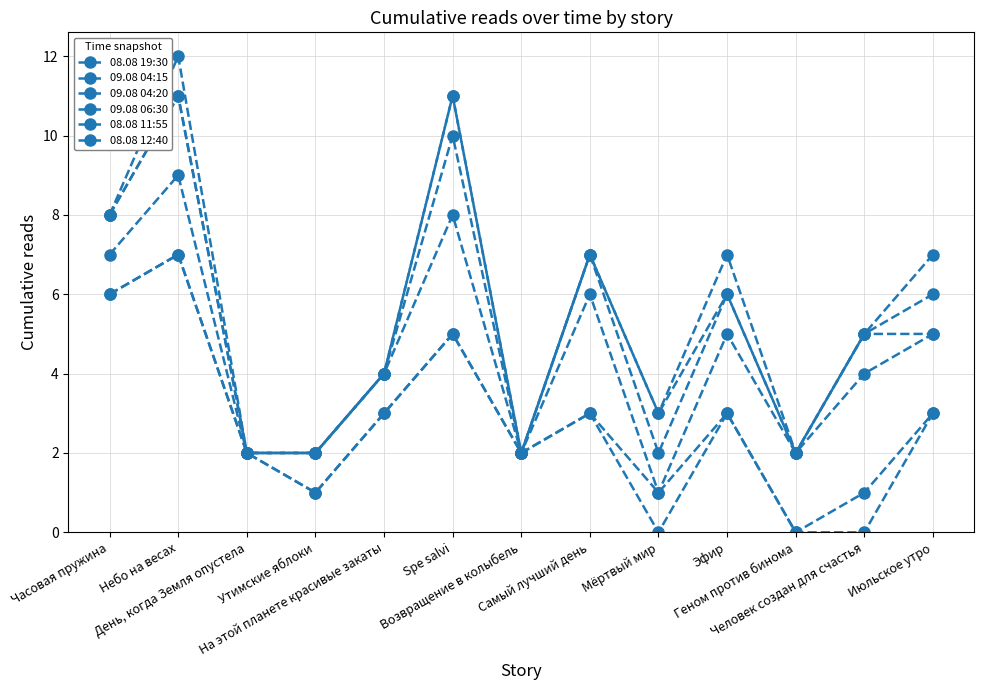

Read the 09.08 04:15 value at Возвращение в колыбель.

2